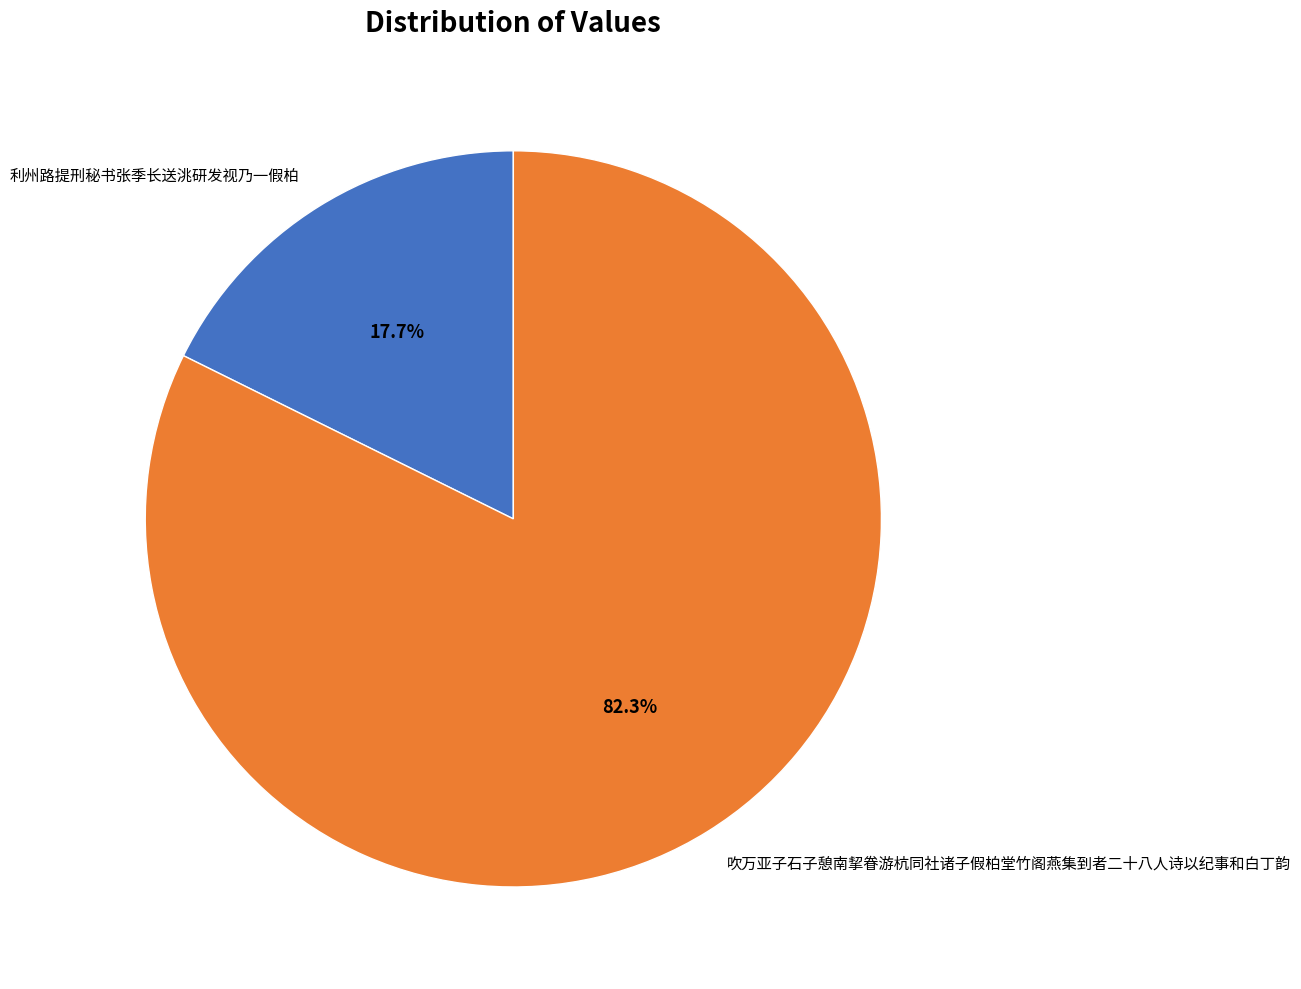

Between 吹万亚子石子憩南挈眷游杭同社诸子假柏堂竹阁燕集到者二十八人诗以纪事和白丁韵 and 利州路提刑秘书张季长送洮研发视乃一假柏, which is larger?

吹万亚子石子憩南挈眷游杭同社诸子假柏堂竹阁燕集到者二十八人诗以纪事和白丁韵